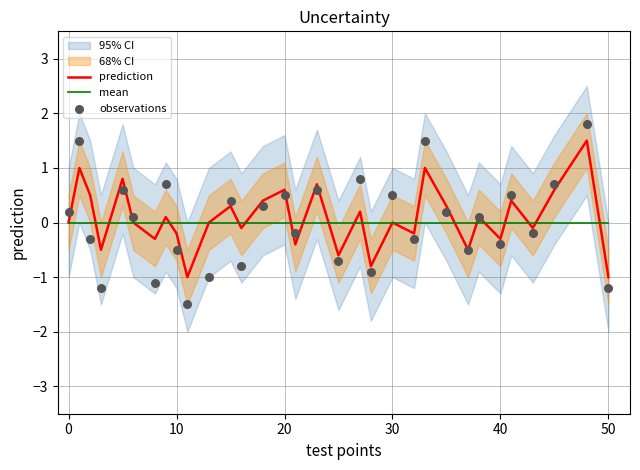

What is the maximum value for prediction?

1.5